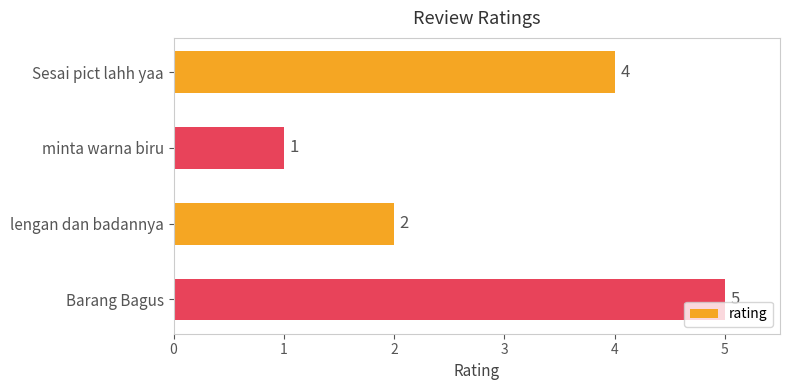

What is the maximum value shown in the chart?

5